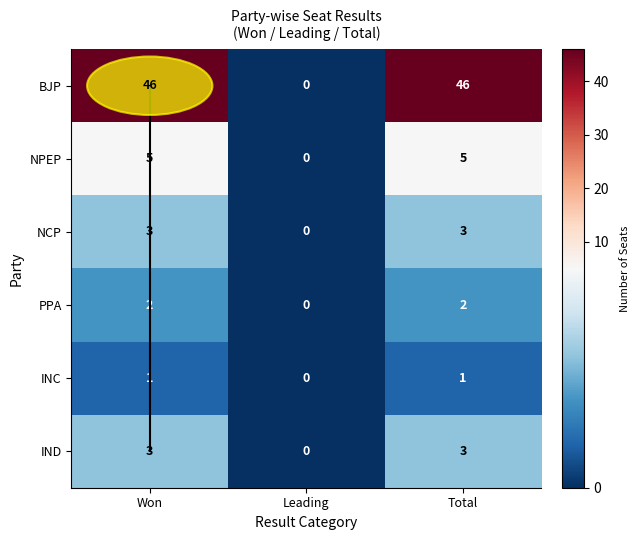

Reading left to right, list all the values displayed in this chart.

Bharatiya Janata Party - BJP: Won=46	Leading=0	Total=46
National People's Party - NPEP: Won=5	Leading=0	Total=5
Nationalist Congress Party - NCP: Won=3	Leading=0	Total=3
People's Party of Arunachal - PPA: Won=2	Leading=0	Total=2
Indian National Congress - INC: Won=1	Leading=0	Total=1
Independent - IND: Won=3	Leading=0	Total=3